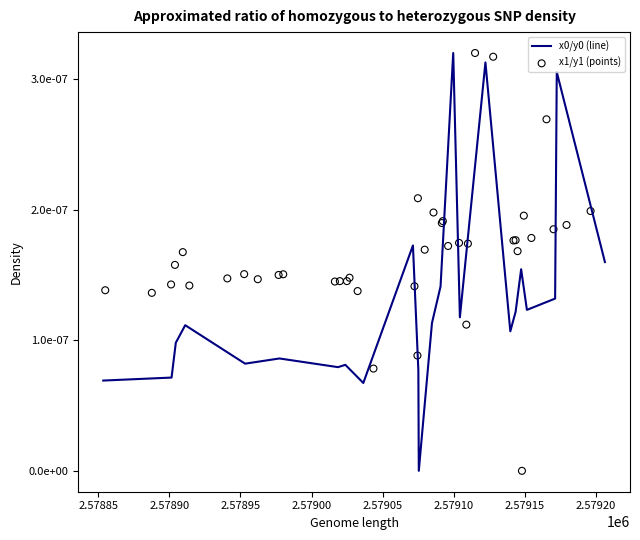

Which series has the widest spread of Y values?

x0/y0 (line)